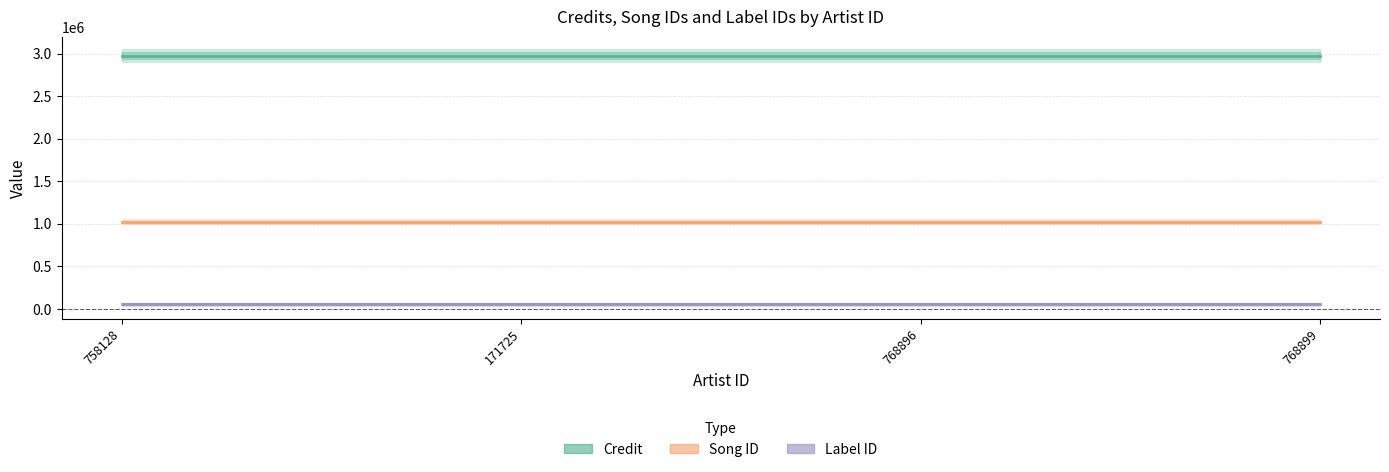

At how many categories does at least one series exceed 536001?

4